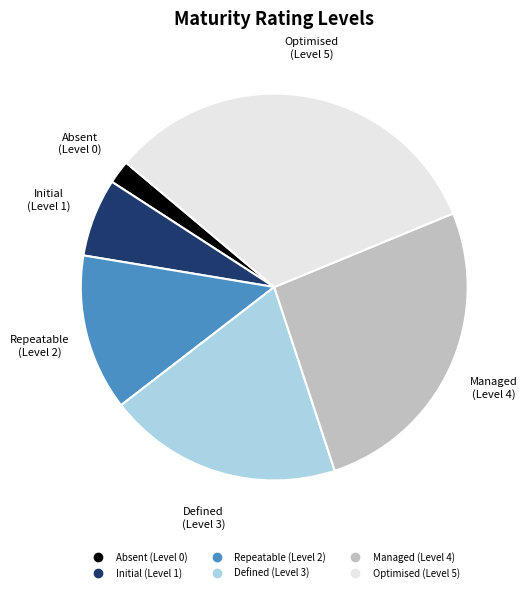

Approximately how many times larger is the value at Initial compared to Absent?

3.3